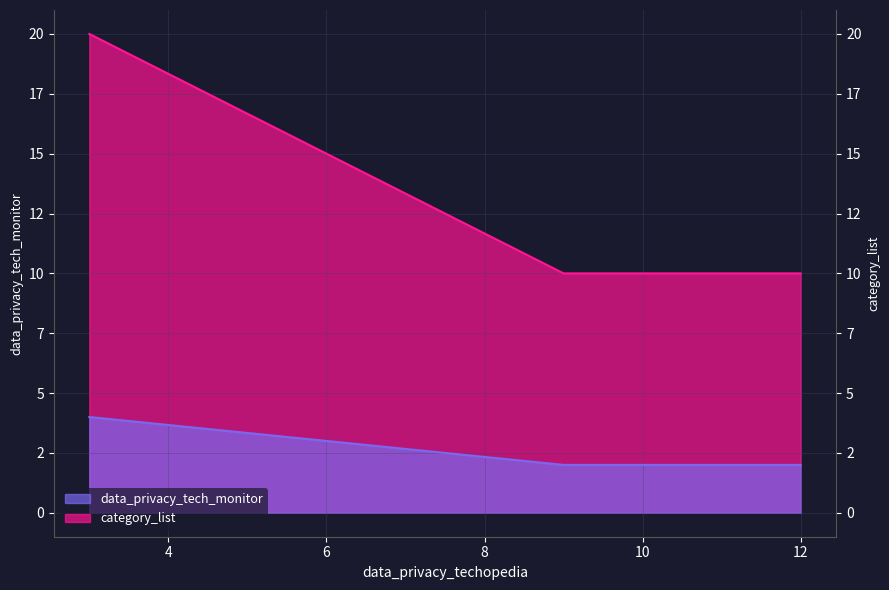

What are all the series names shown in the legend?

data_privacy_tech_monitor, category_list